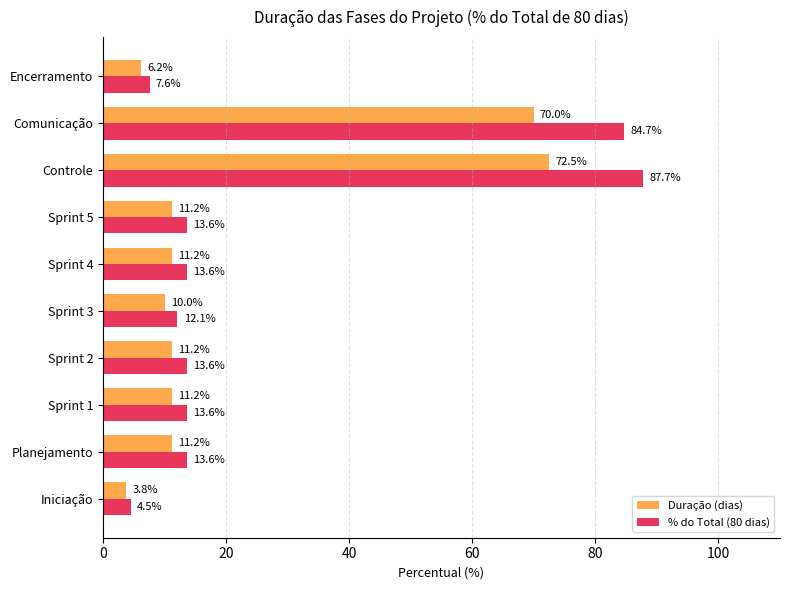

What is the average value of the % do Total (80 dias) series?

26.5